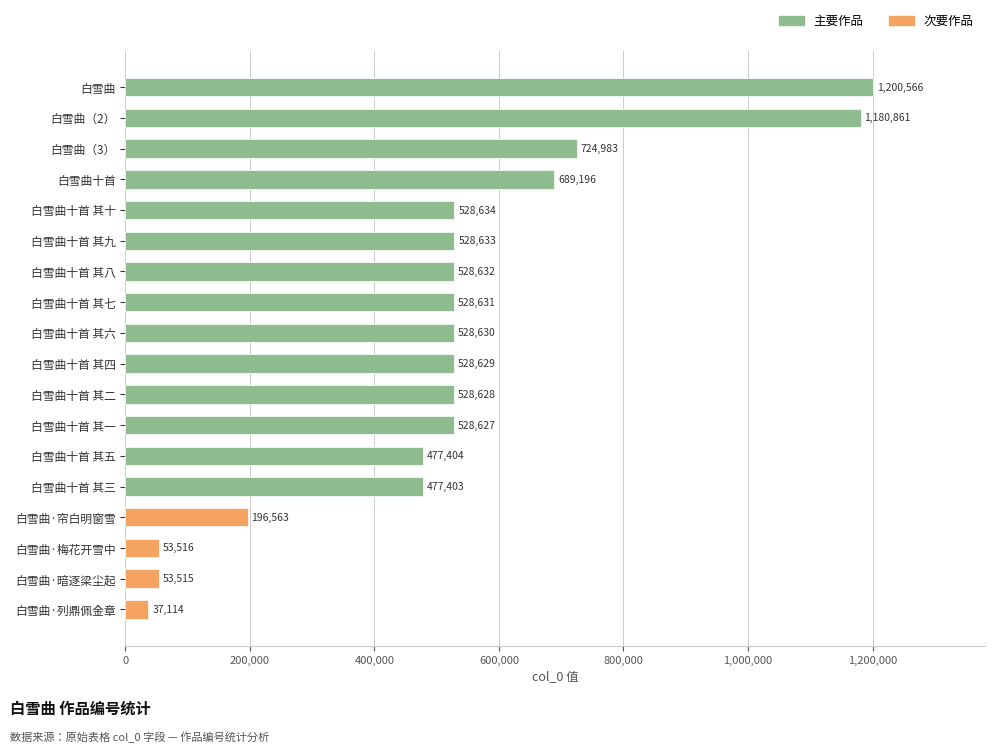

Which category has the highest value across all series?

白雪曲